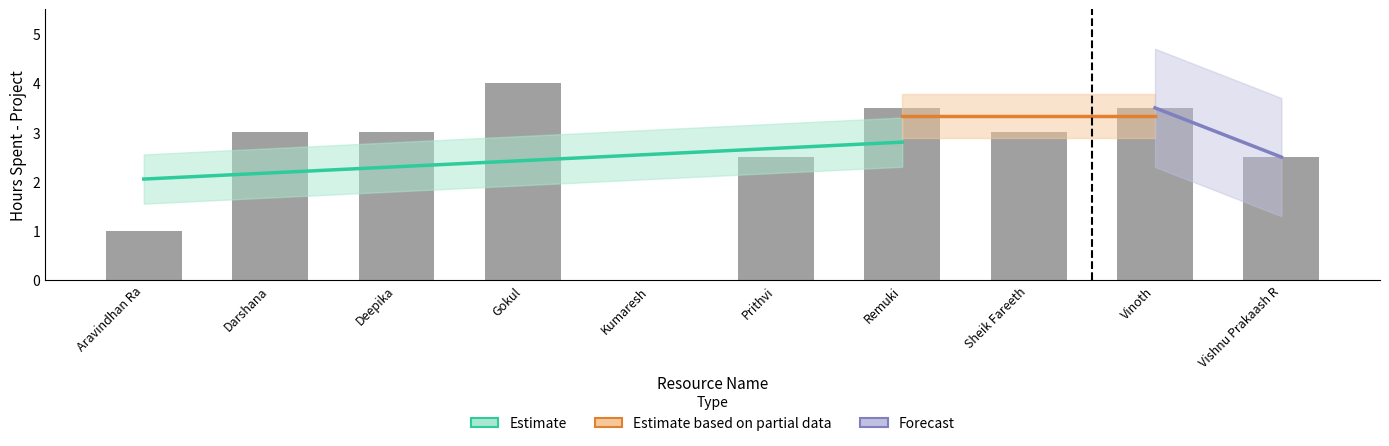

What is the change in value from Gokul to Vishnu Prakaash R?

-1.5